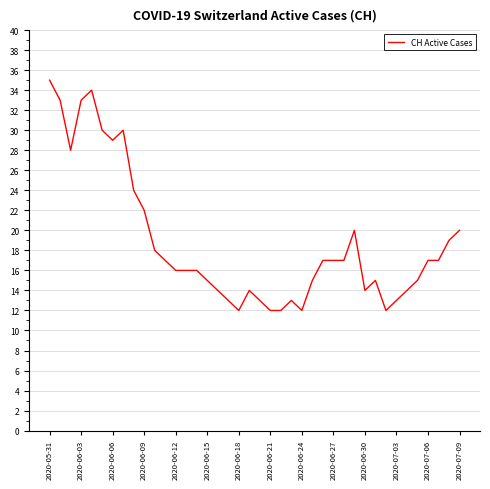

What is the greatest value displayed?

35